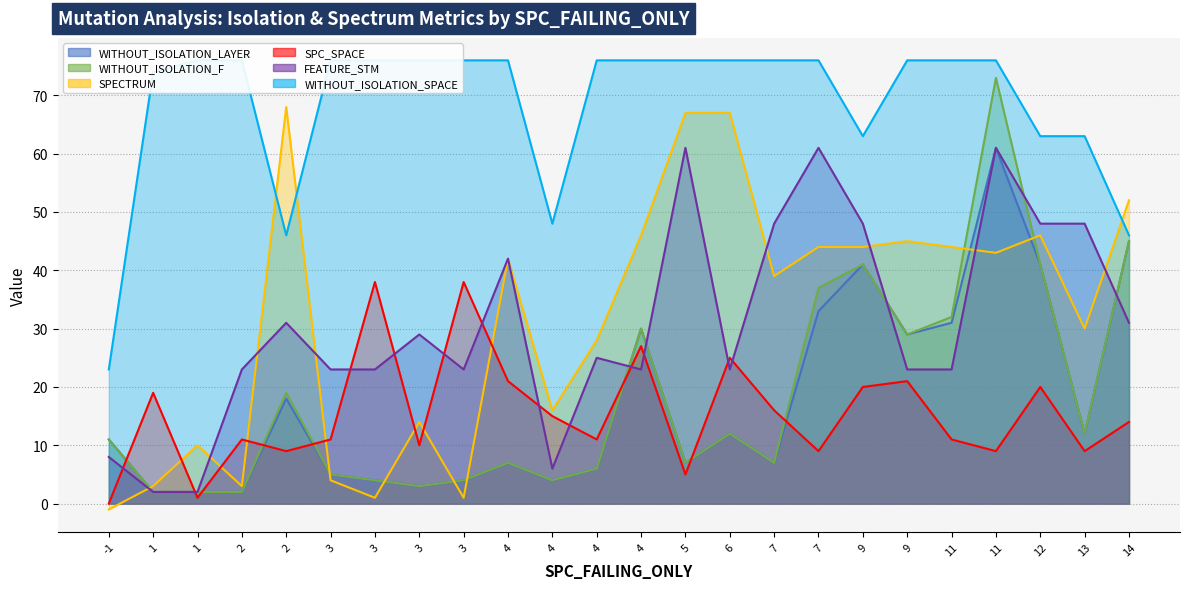

How many data points in SPC_SPACE are less than 14?

12